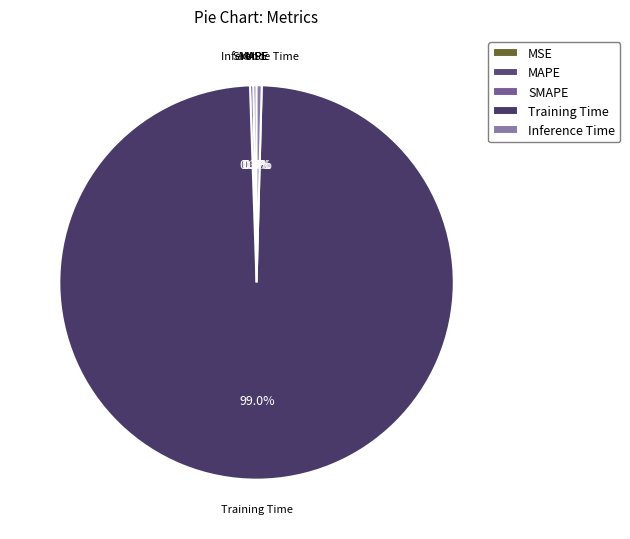

Which category accounts for the majority?

Training Time